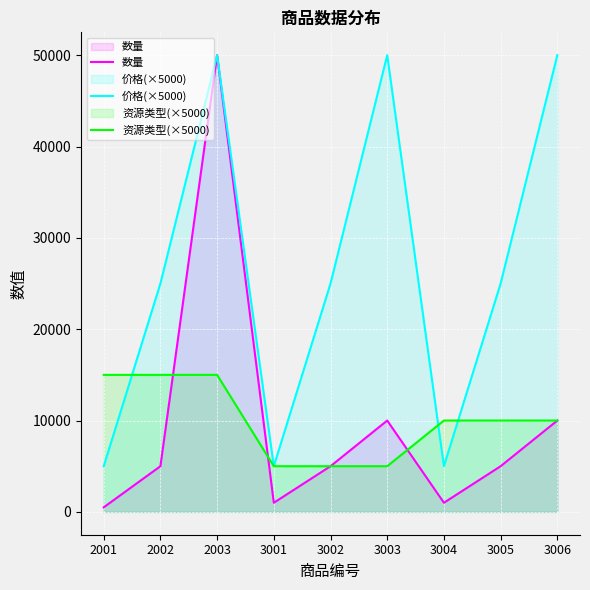

True or false: 资源类型(×5000) has a value of 5000 at 3002.

True